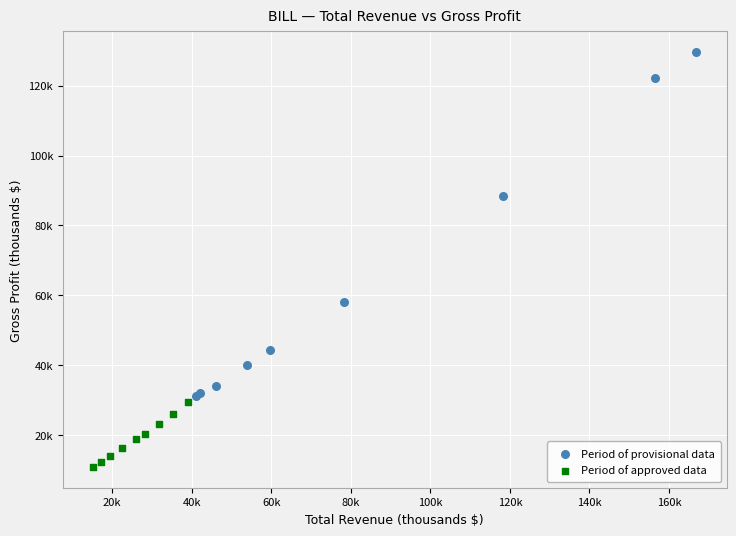

What are all the series names shown in the legend?

Period of provisional data, Period of approved data